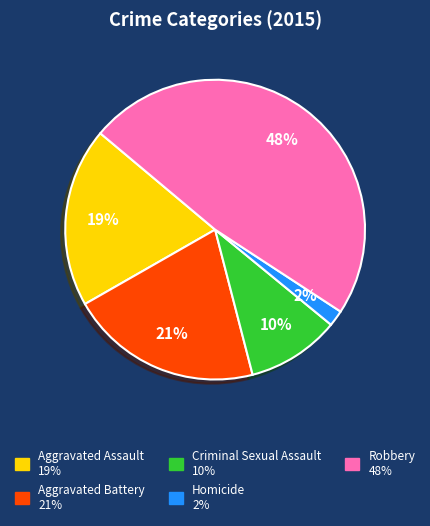

Is the sum of Homicide and Criminal Sexual Assault greater than half?

No